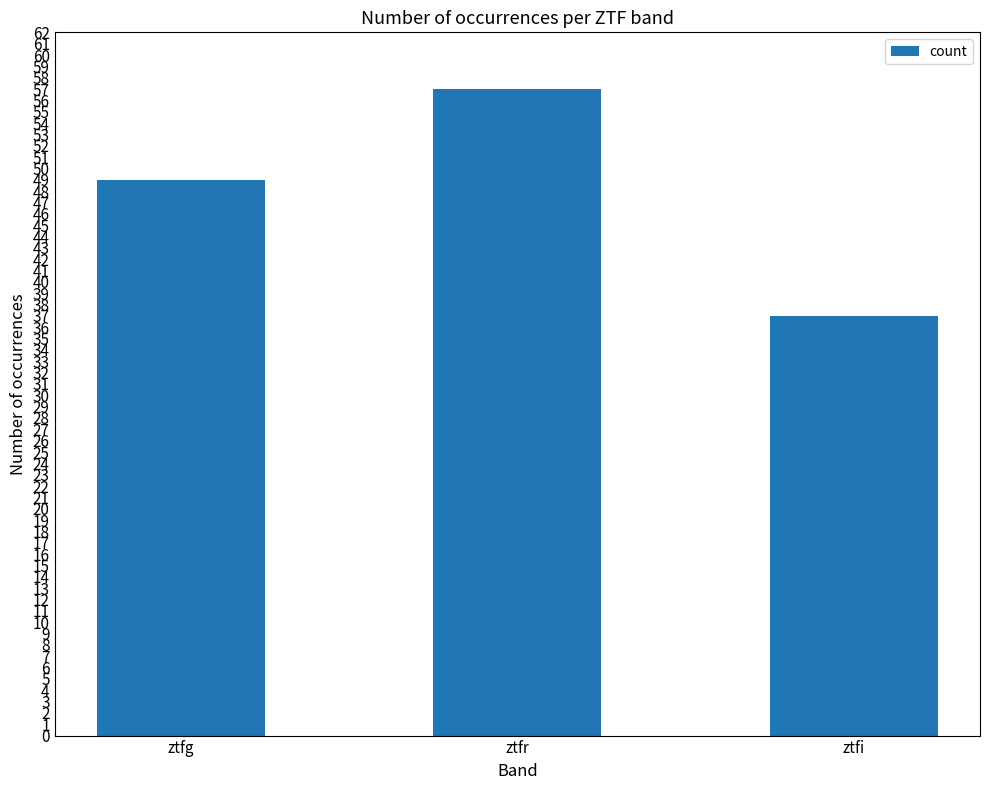

What is the minimum value shown in the chart?

37